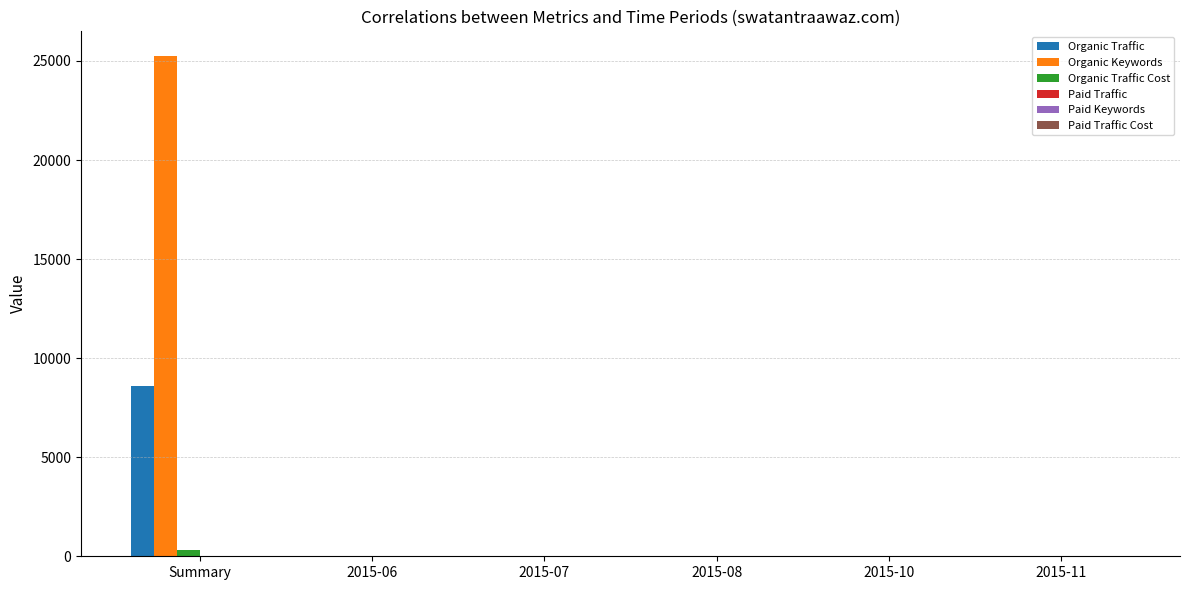

Read the Organic Keywords value at Summary.

25234